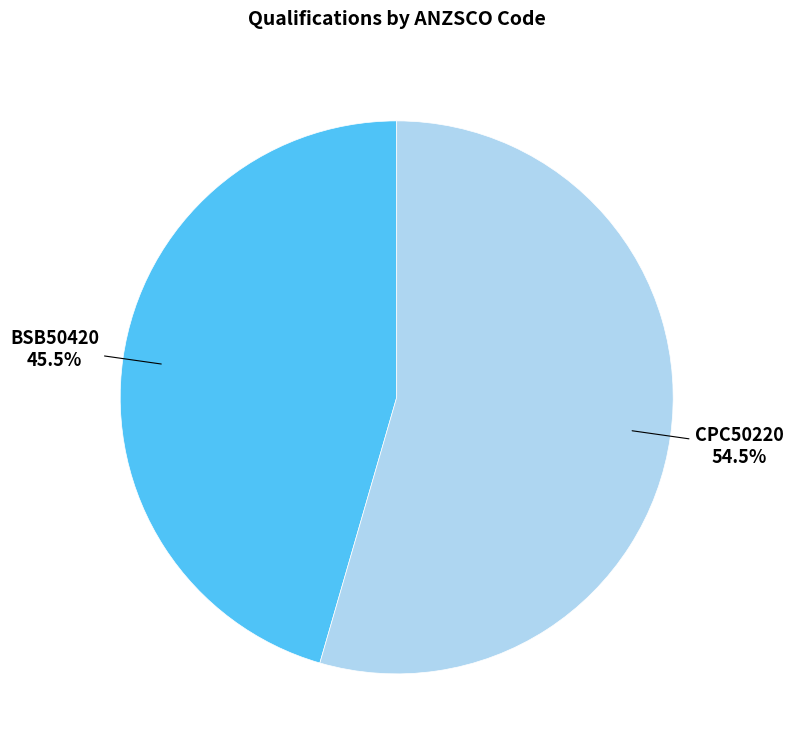

Rank the categories by value from lowest to highest.

BSB50420, CPC50220